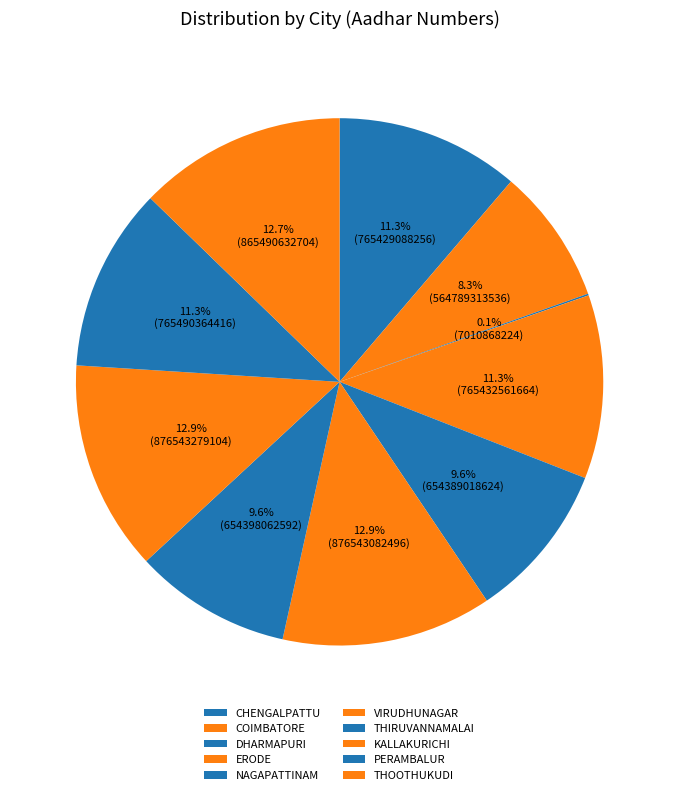

Is there a majority slice in this chart?

No